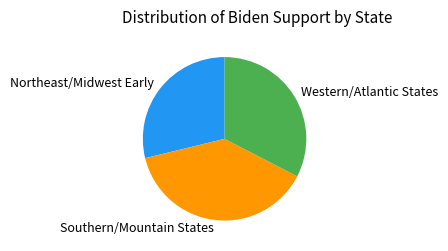

Which slice is the smallest?

Northeast/Midwest Early